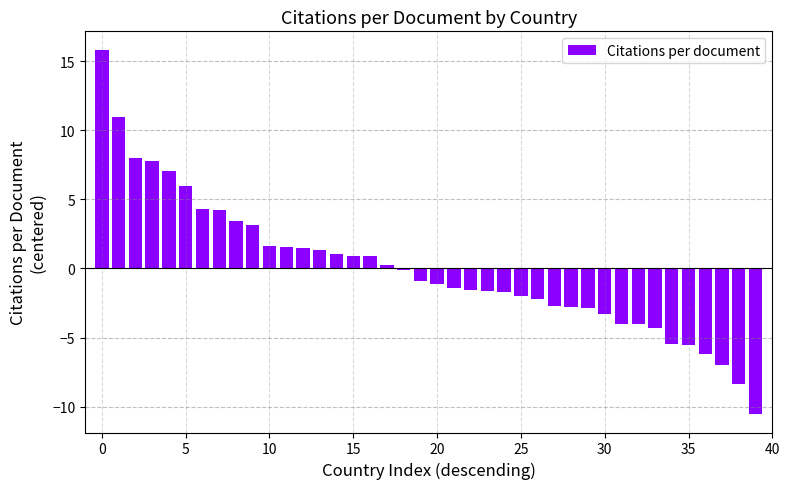

What is the difference between the second highest and second lowest values?

19.3